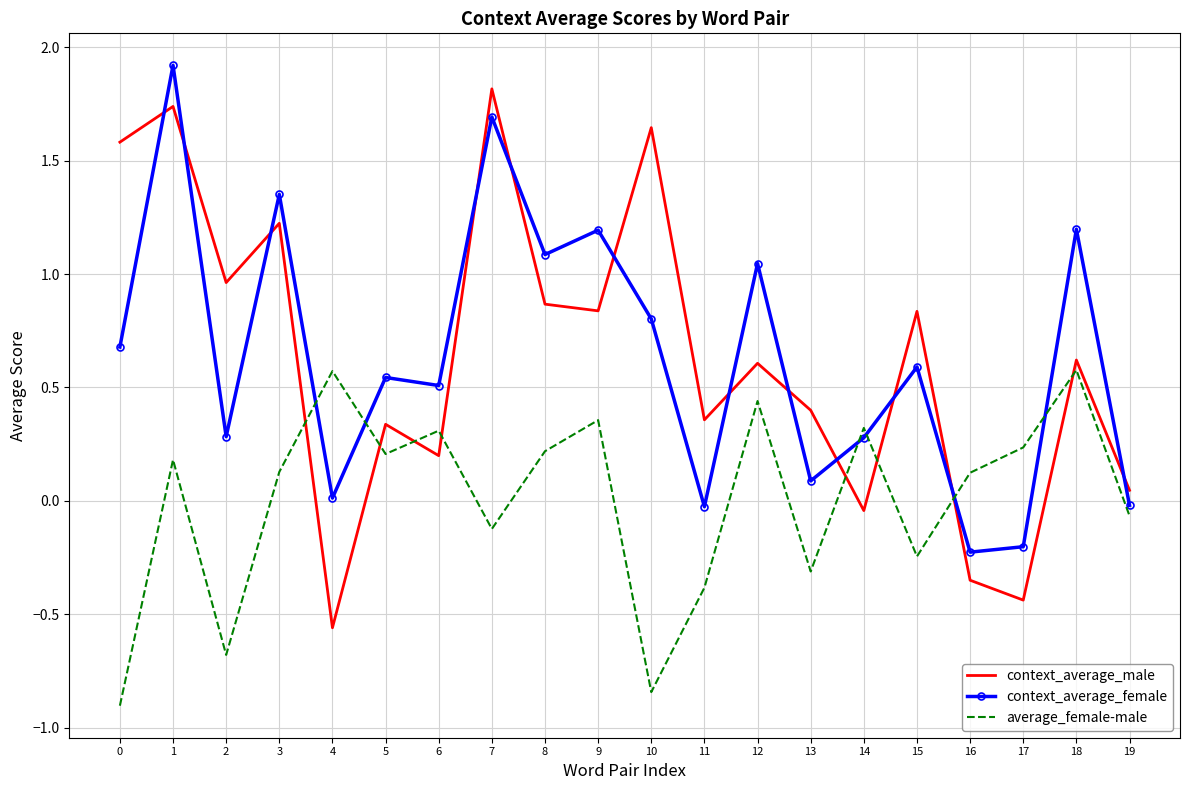

What is the maximum value shown in the chart?

1.9